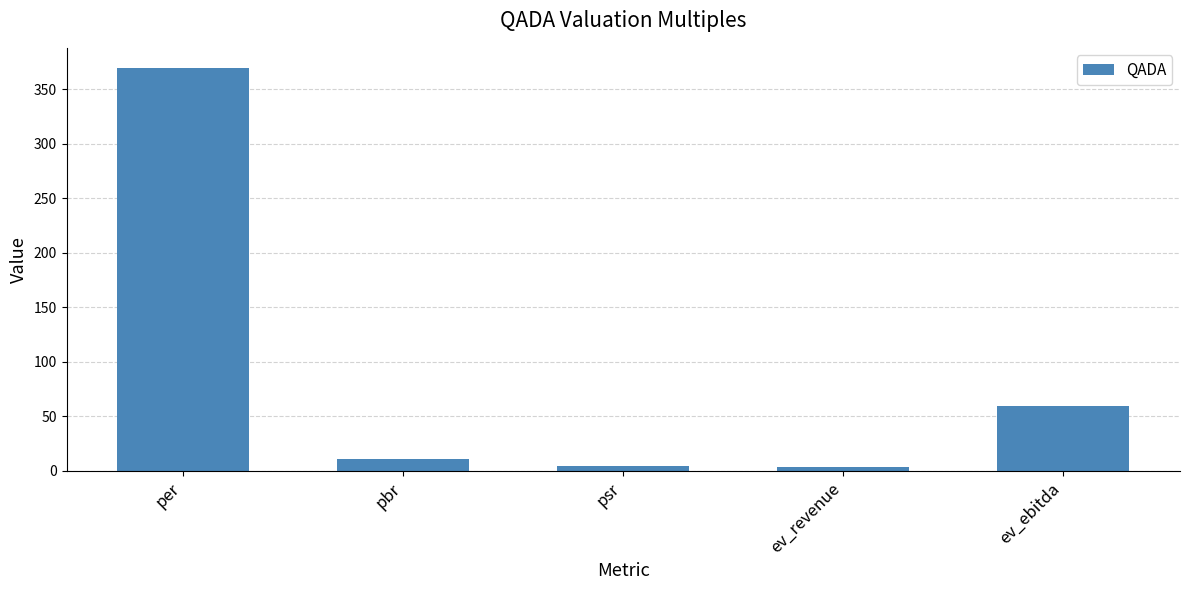

Is it true that the value at per is 532.8?

False